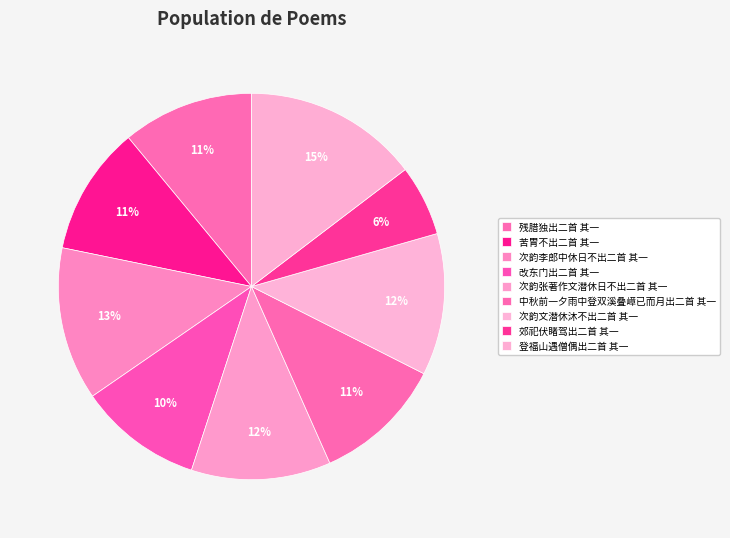

What percentage is the 登福山遇僧偶出二首 其一 slice, to the nearest percent?

15%